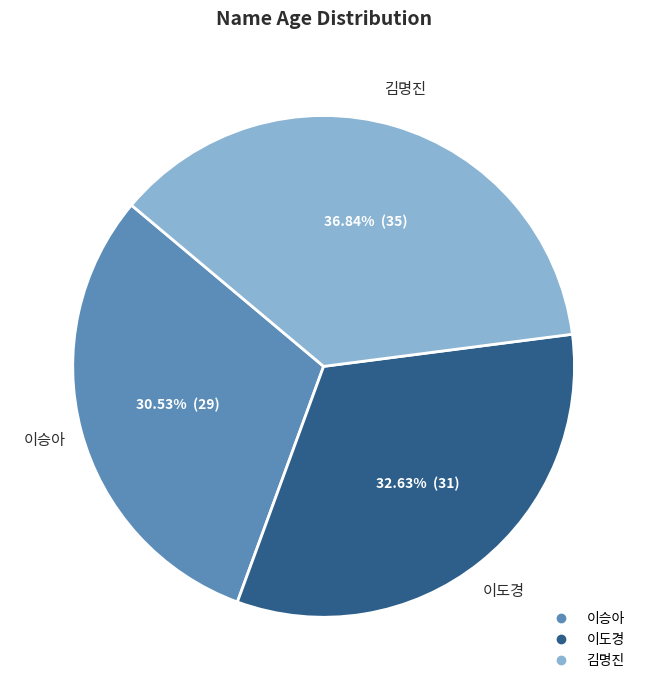

Is 이승아 the majority of the pie?

No